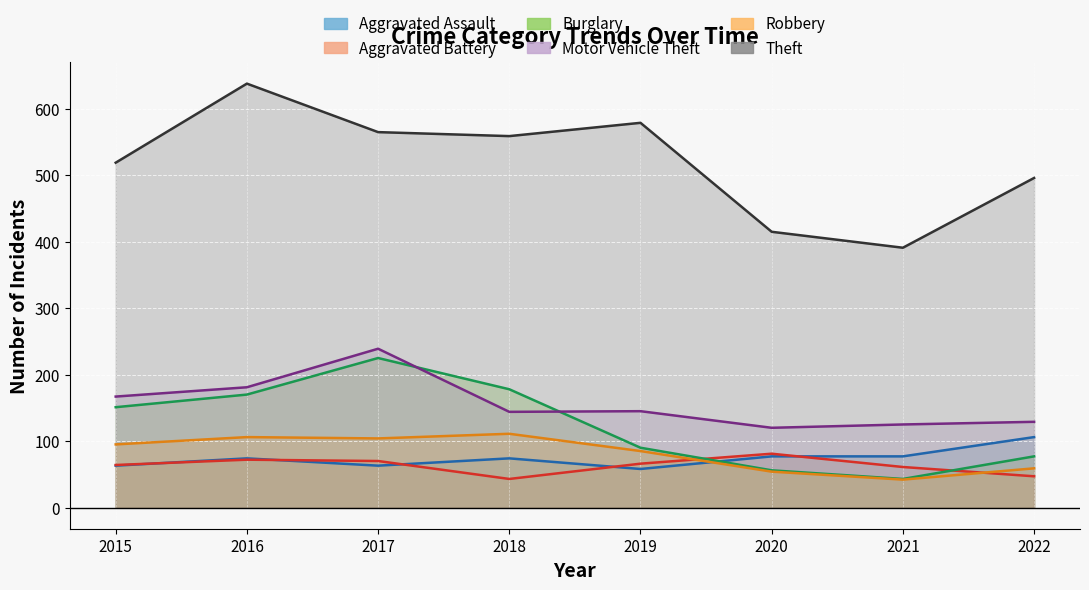

What is the sum of all Motor Vehicle Theft values?

1250